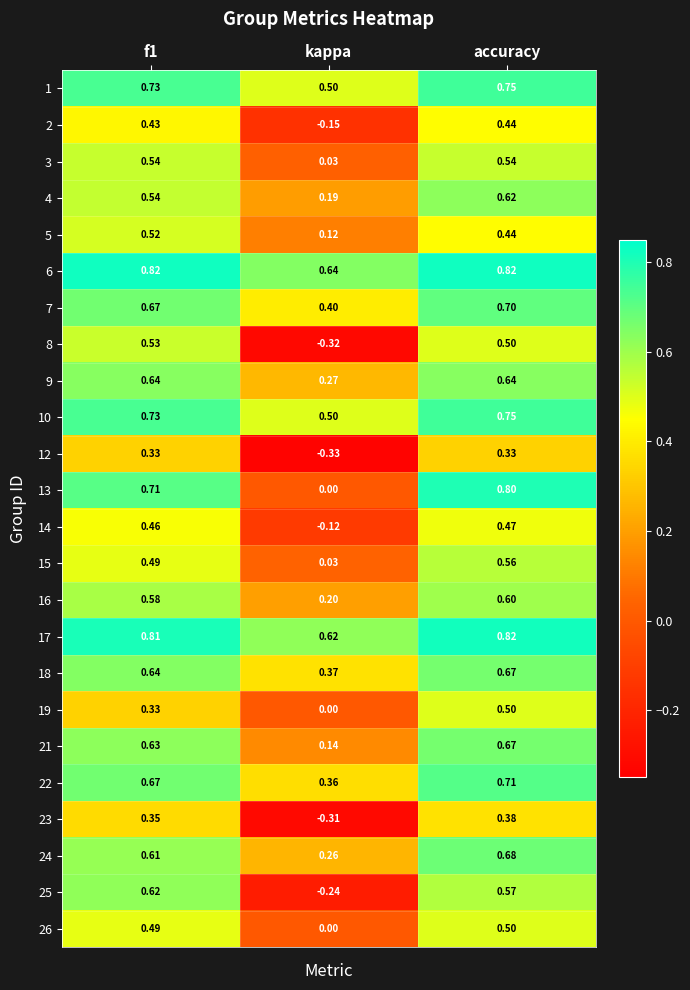

Which category has the lowest value in the 15 series?

kappa